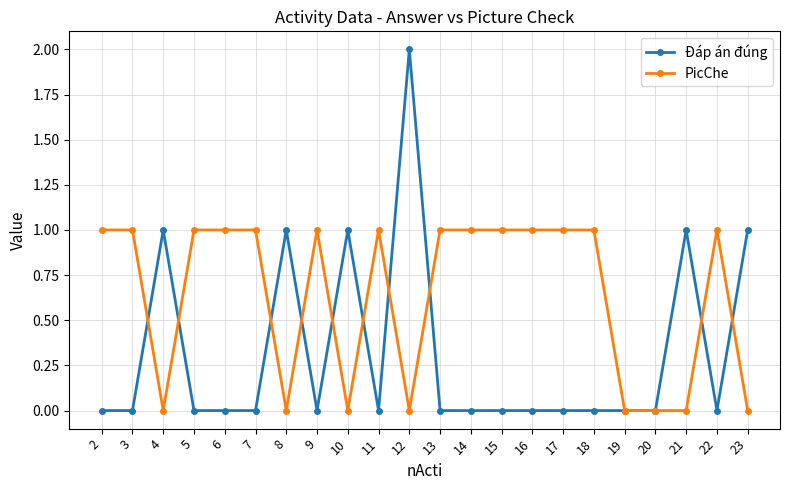

Is it true that Đáp án đúng equals 1 at 2?

False